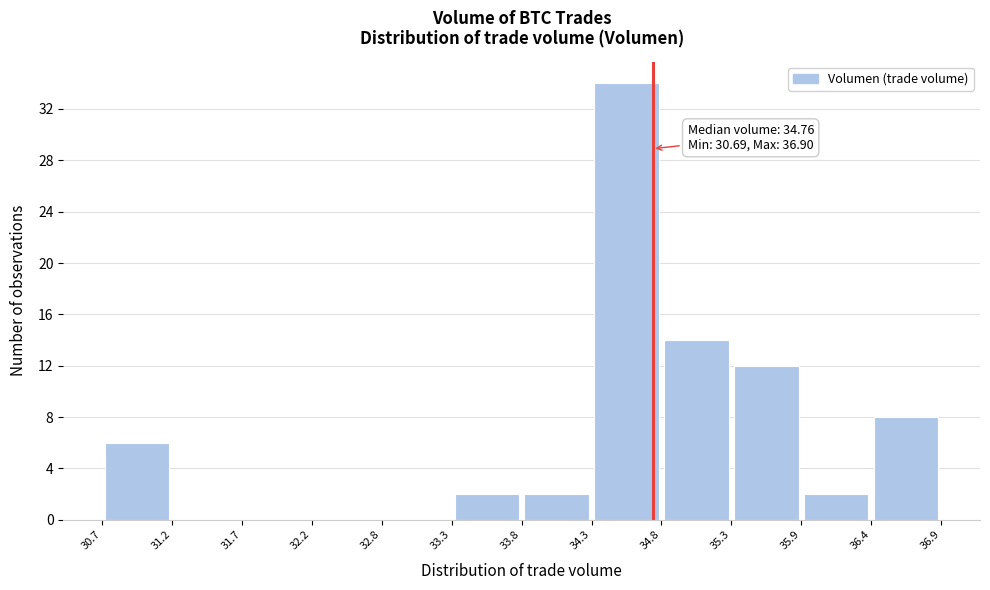

Over which range of the x-axis is the bar tallest?

34.3 to 34.8